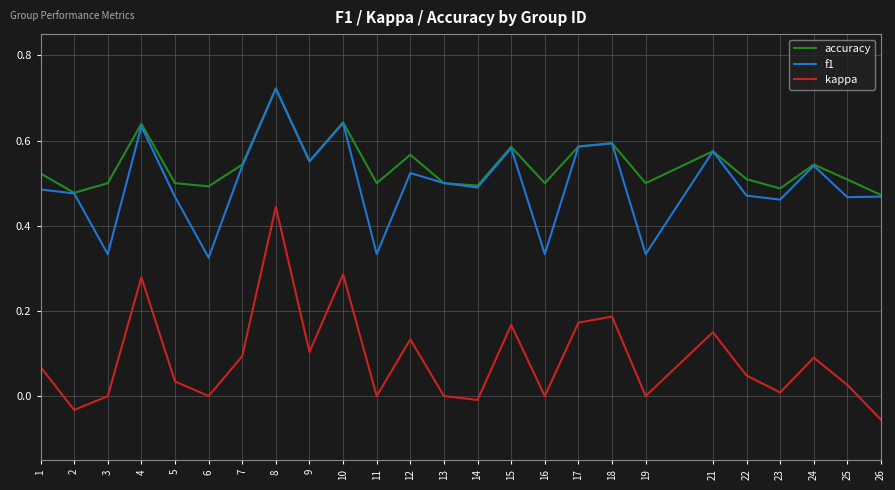

At which category does f1 reach its first local valley?

3